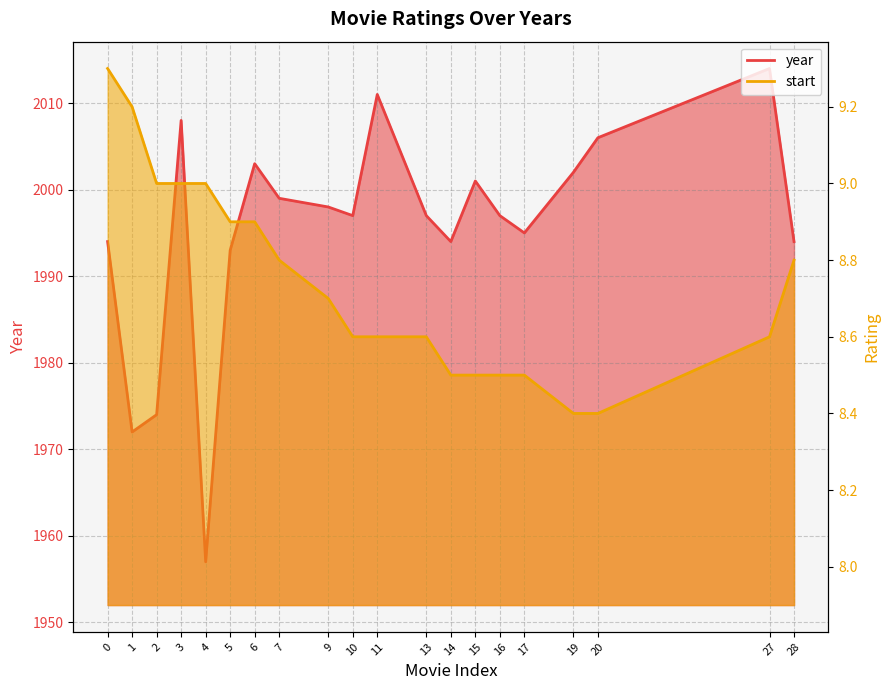

Where is start nearest to the value 8?

19